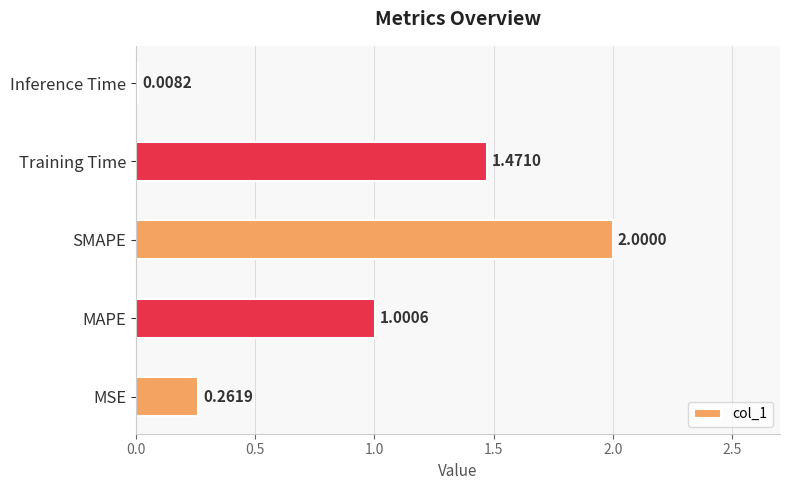

What is the difference between the second highest and second lowest values?

1.2